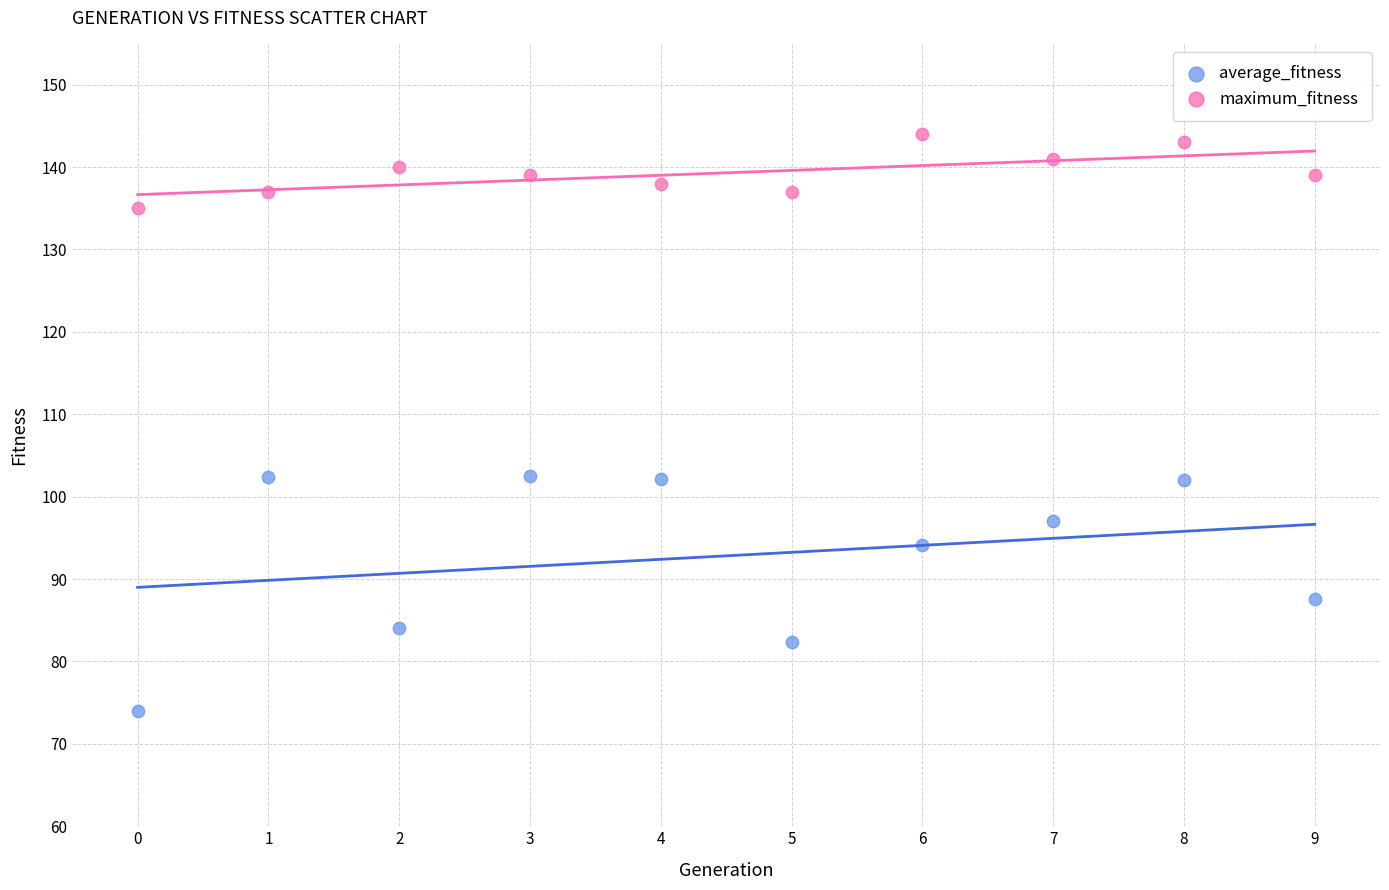

Which series reaches the minimum Y coordinate?

average_fitness